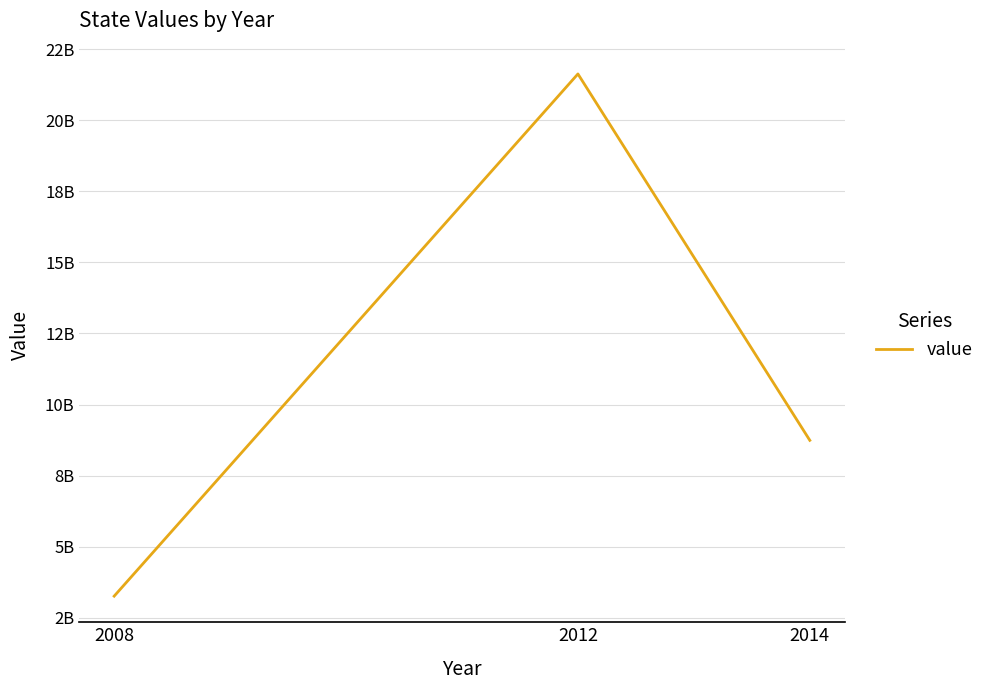

Is it true that the value at 2008 is 5223628939.5?

False